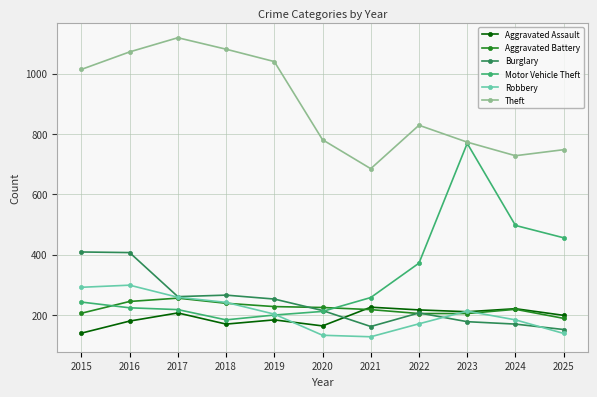

True or false: Motor Vehicle Theft has more than 0 interior local peaks.

True